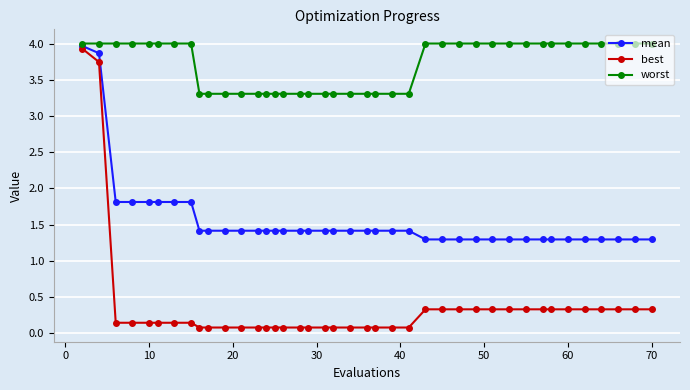

Which series has the widest spread of values?

best